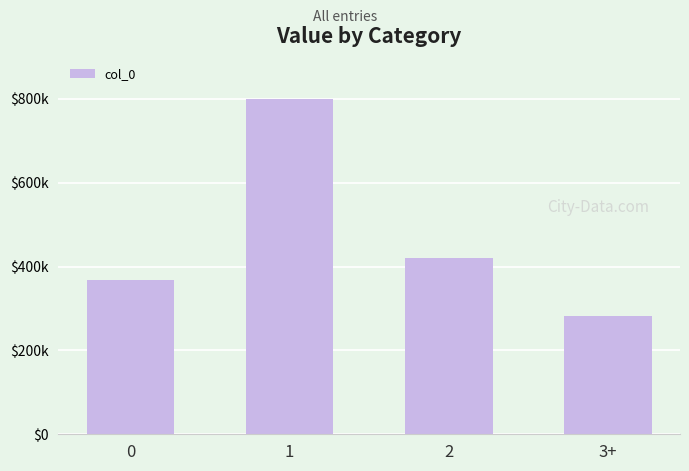

List the labels in order of value, smallest first.

3+, 0, 2, 1